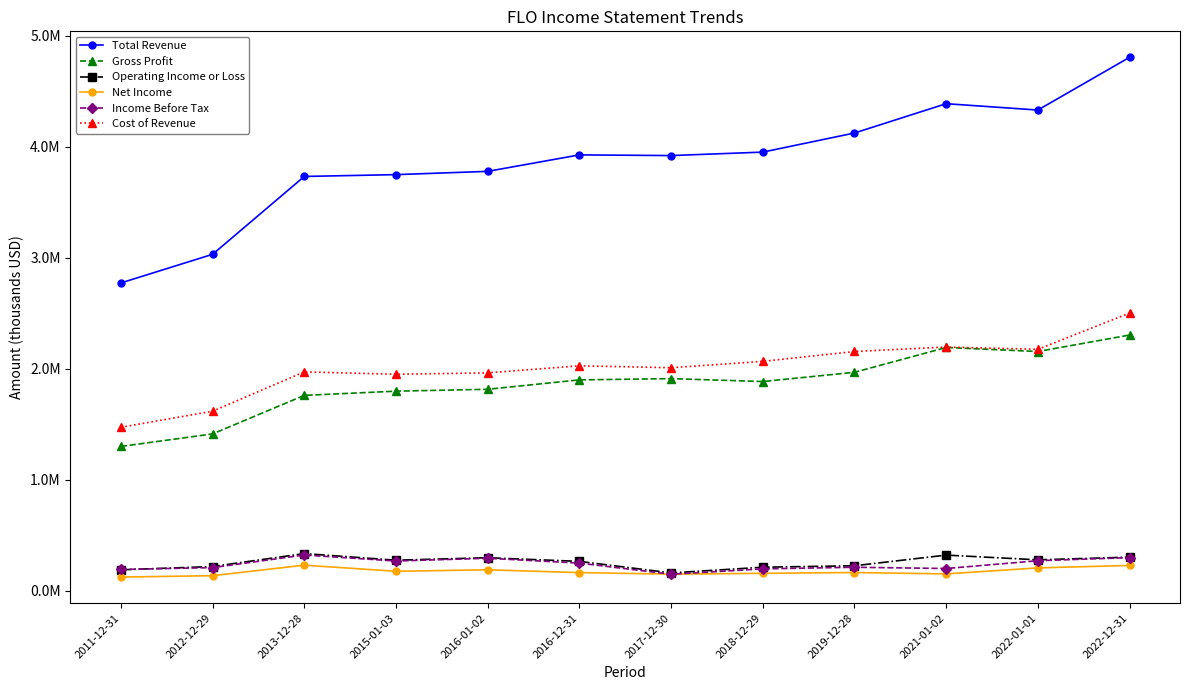

Which series has the largest total across all categories?

Total Revenue